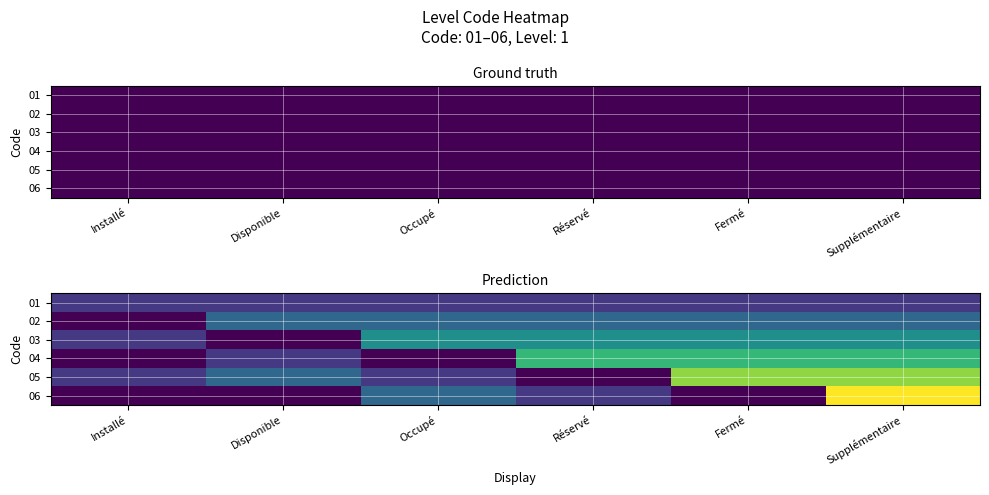

Which series has the largest total across all categories?

05